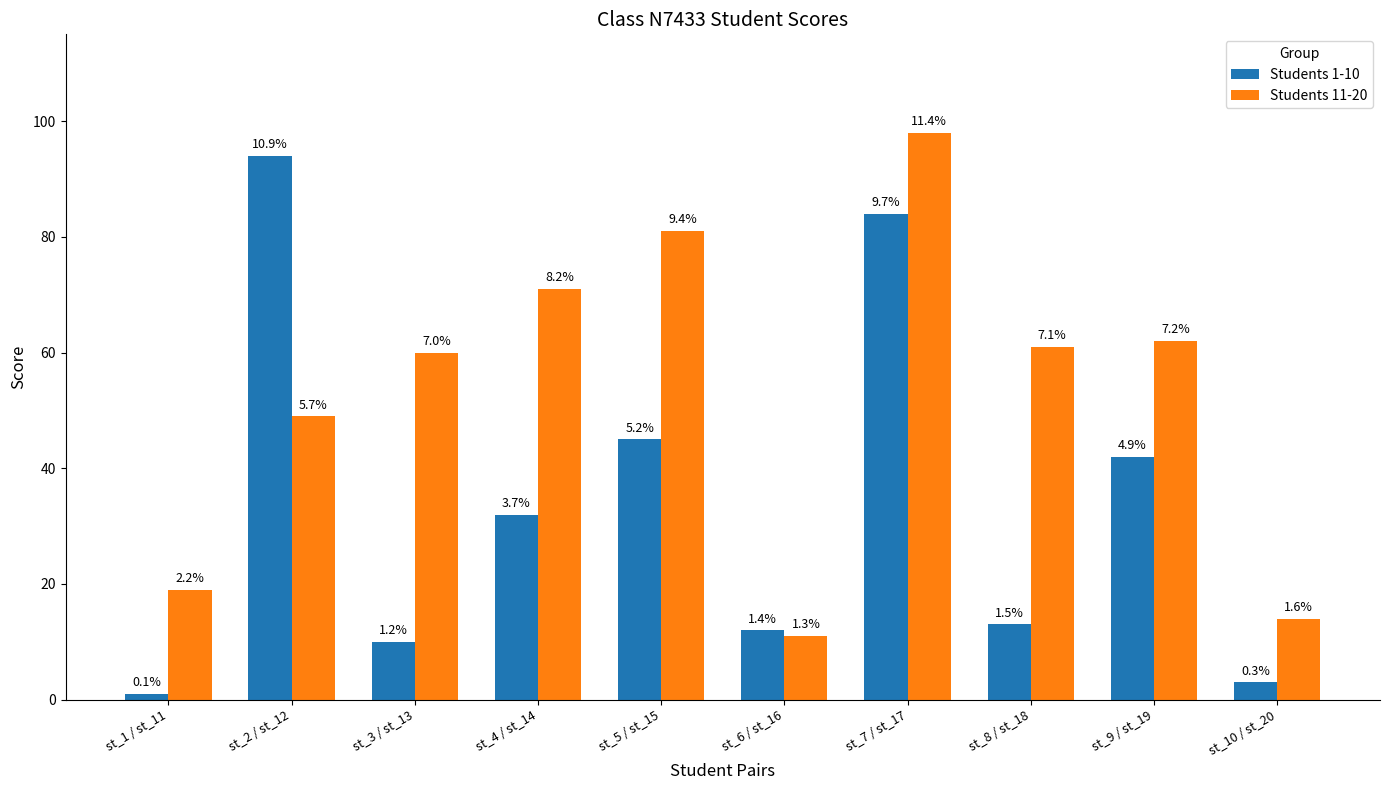

Where is Students 1-10 nearest to the value 47?

st_5 / st_15